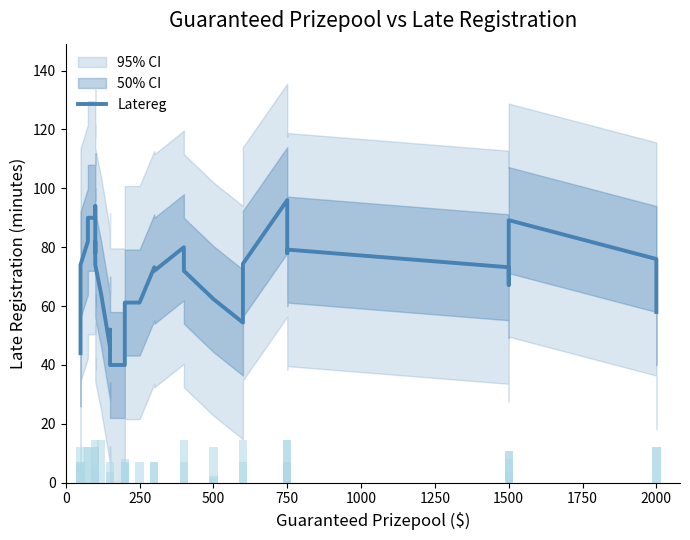

What is the smallest value displayed?

40.0